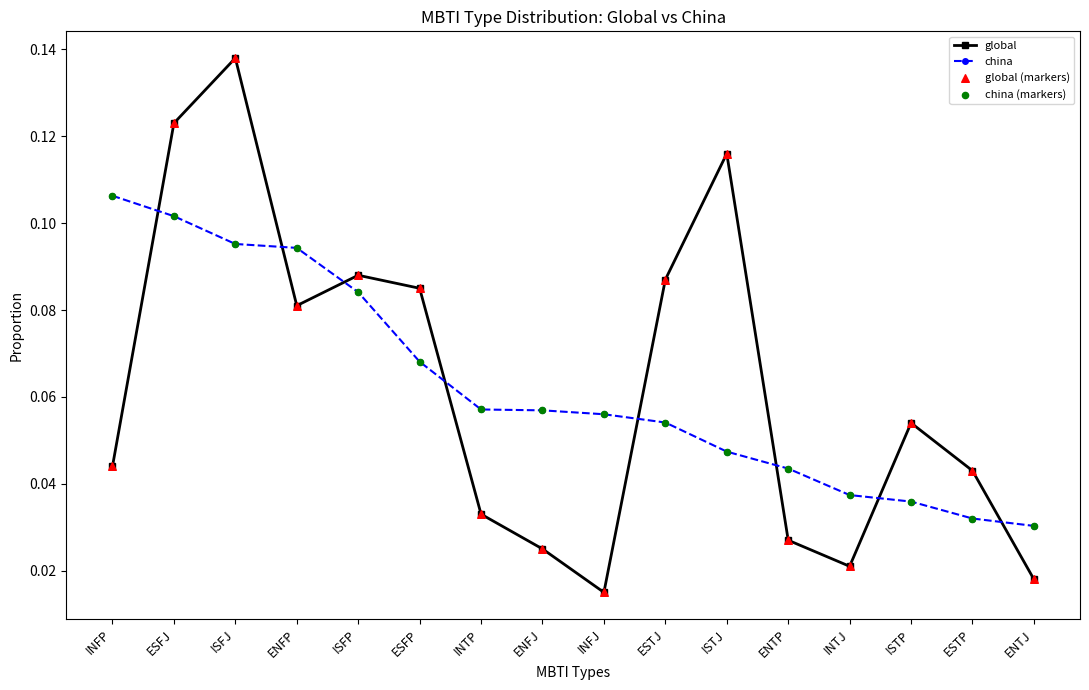

At which category is the sum across all series the highest?

ISFJ